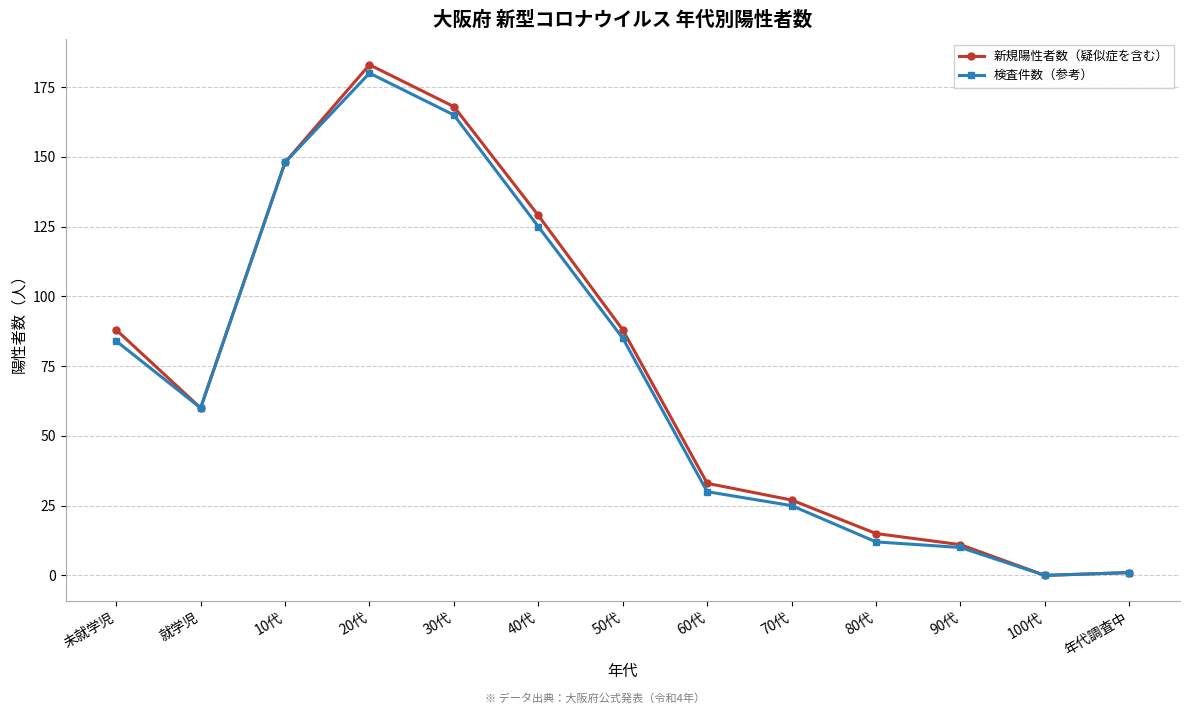

True or false: 検査件数（参考） has more than 0 interior local peaks.

True